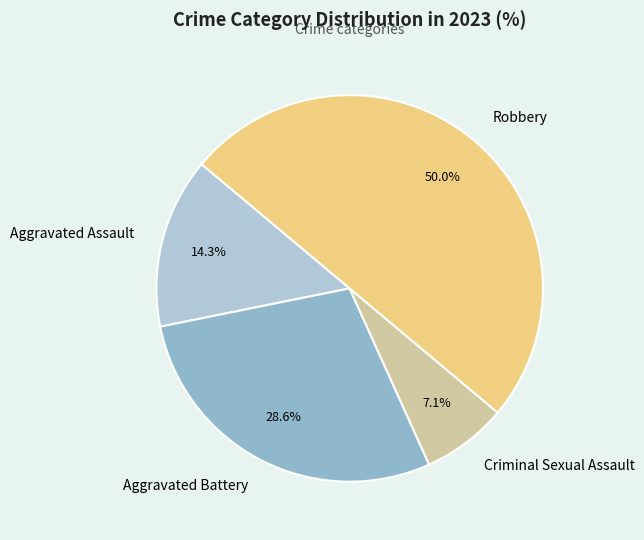

Which has a higher value, Robbery or Aggravated Assault?

Robbery